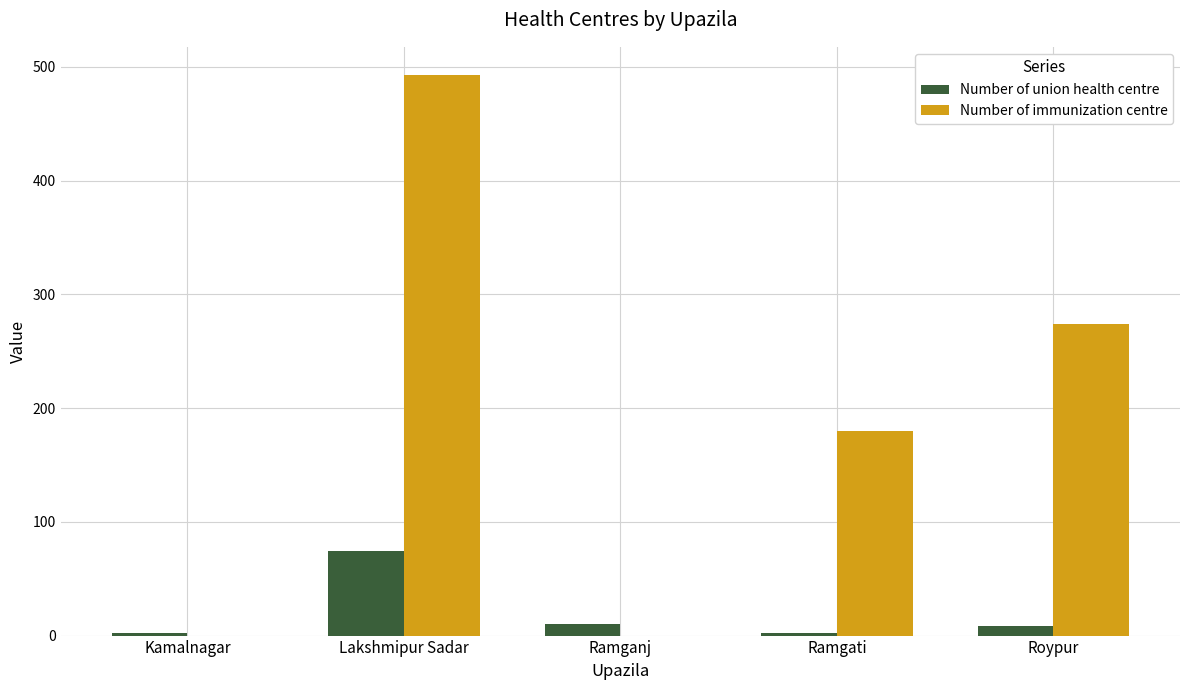

At which label does Number of immunization centre reach its peak?

Lakshmipur Sadar